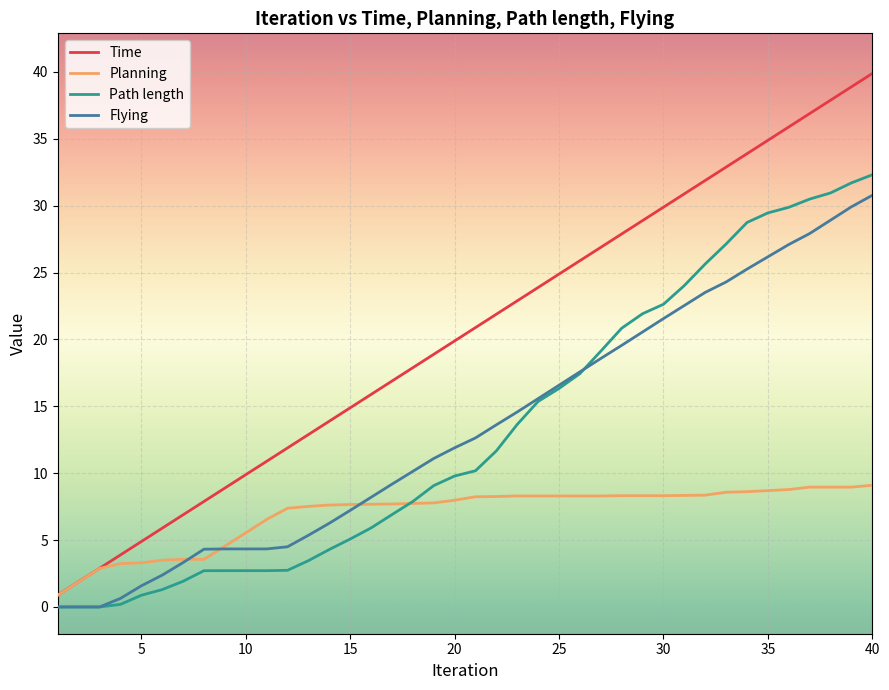

What are all the series names shown in the legend?

Time, Planning, Path length, Flying